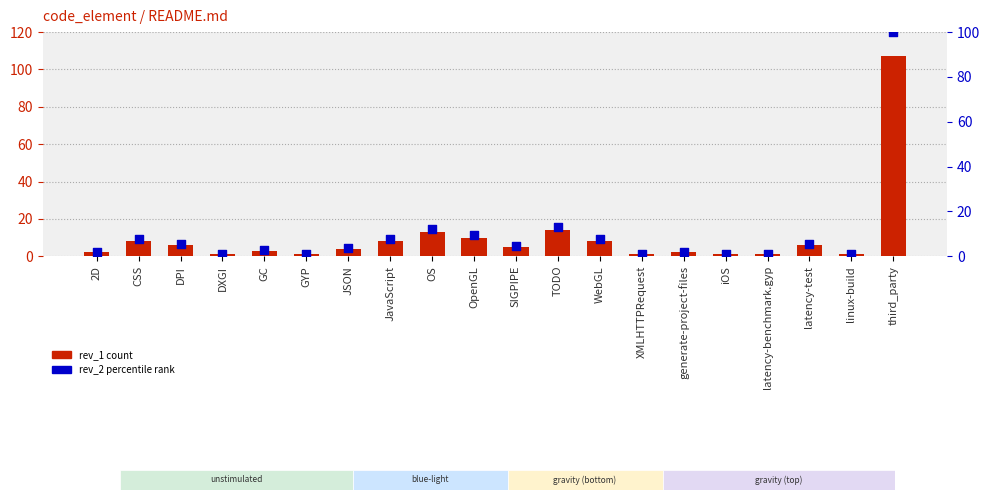

Which series has the widest spread of Y values?

rev_1